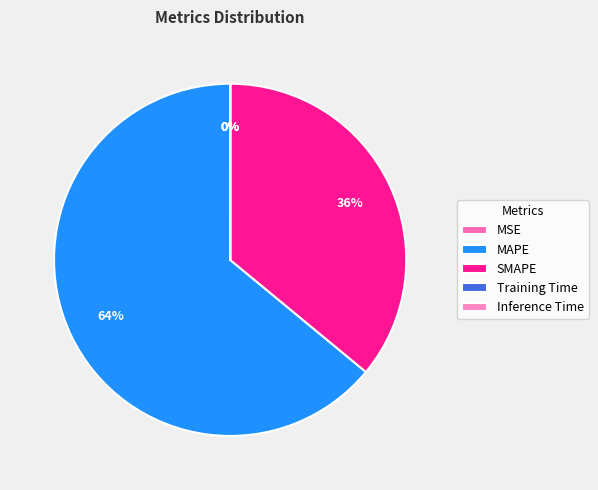

Is it true that Training Time is 14% of the pie?

False